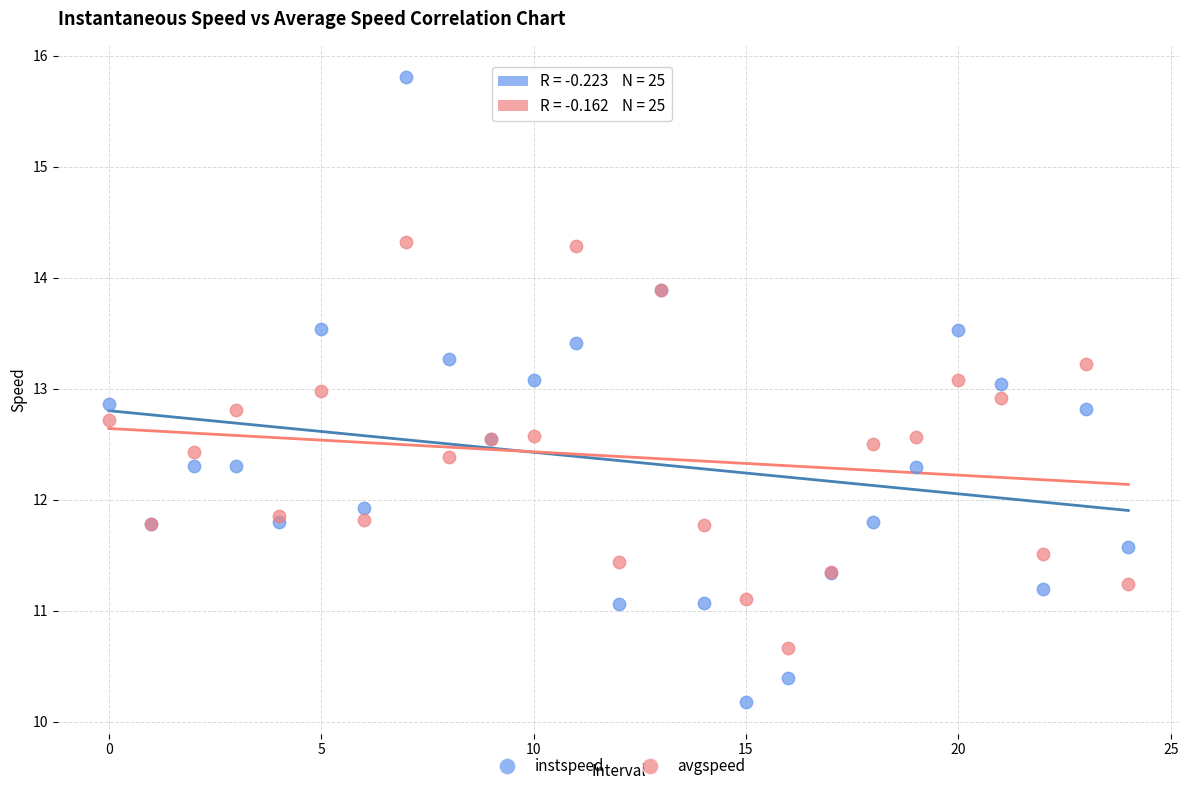

Which series reaches the maximum Y coordinate?

instspeed